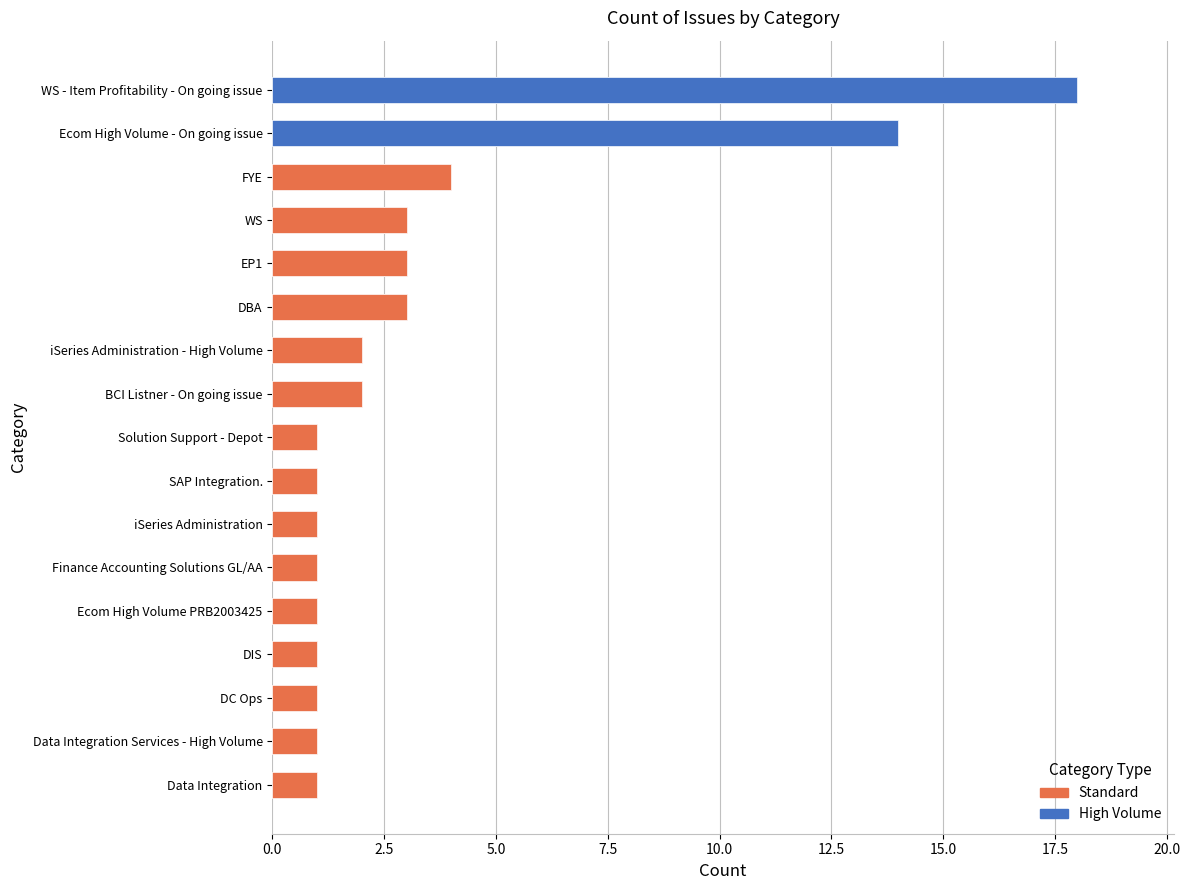

At which category does the chart reach its minimum across all series?

Data Integration